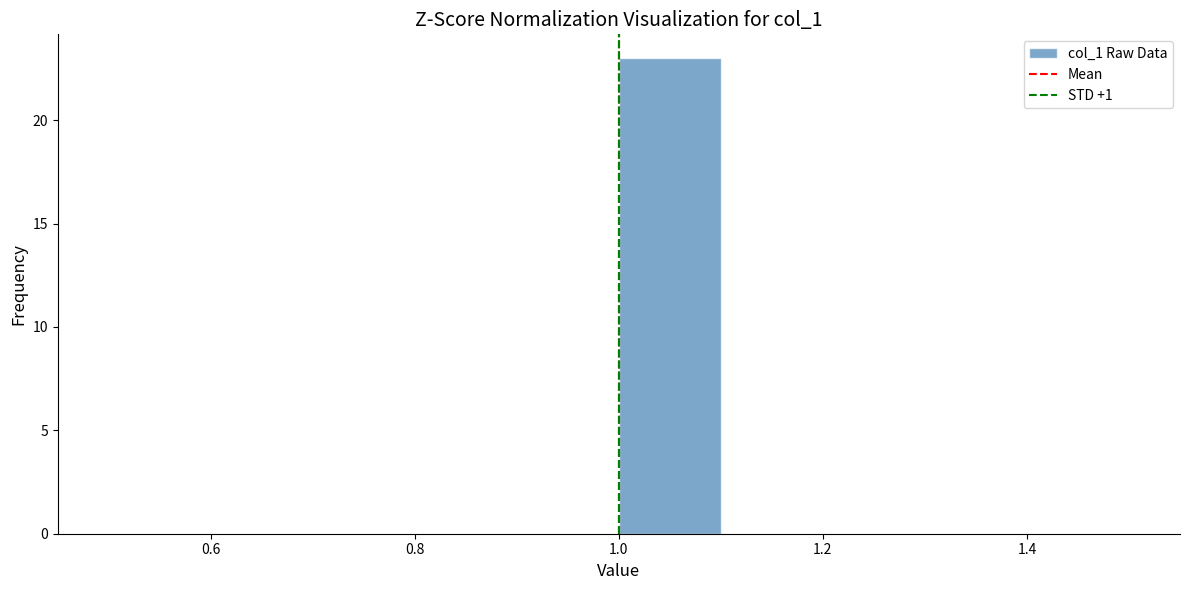

Which range on the x-axis has the tallest bar?

1.0 to 1.1